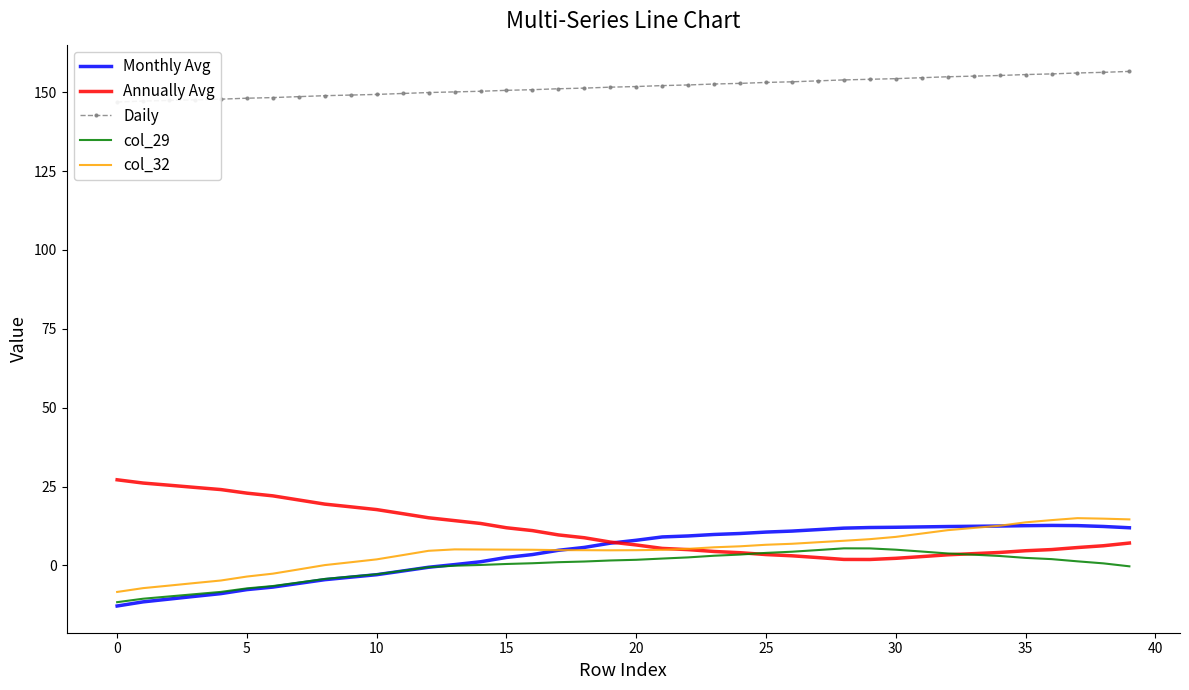

What is the lowest value of the Monthly Avg series?

-12.9